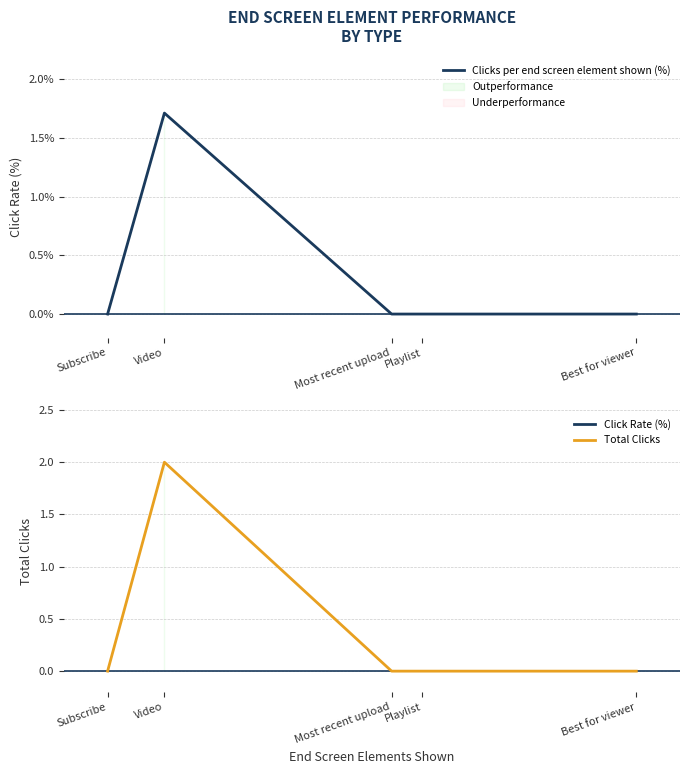

At which label is End screen element clicks closest to 1?

Subscribe